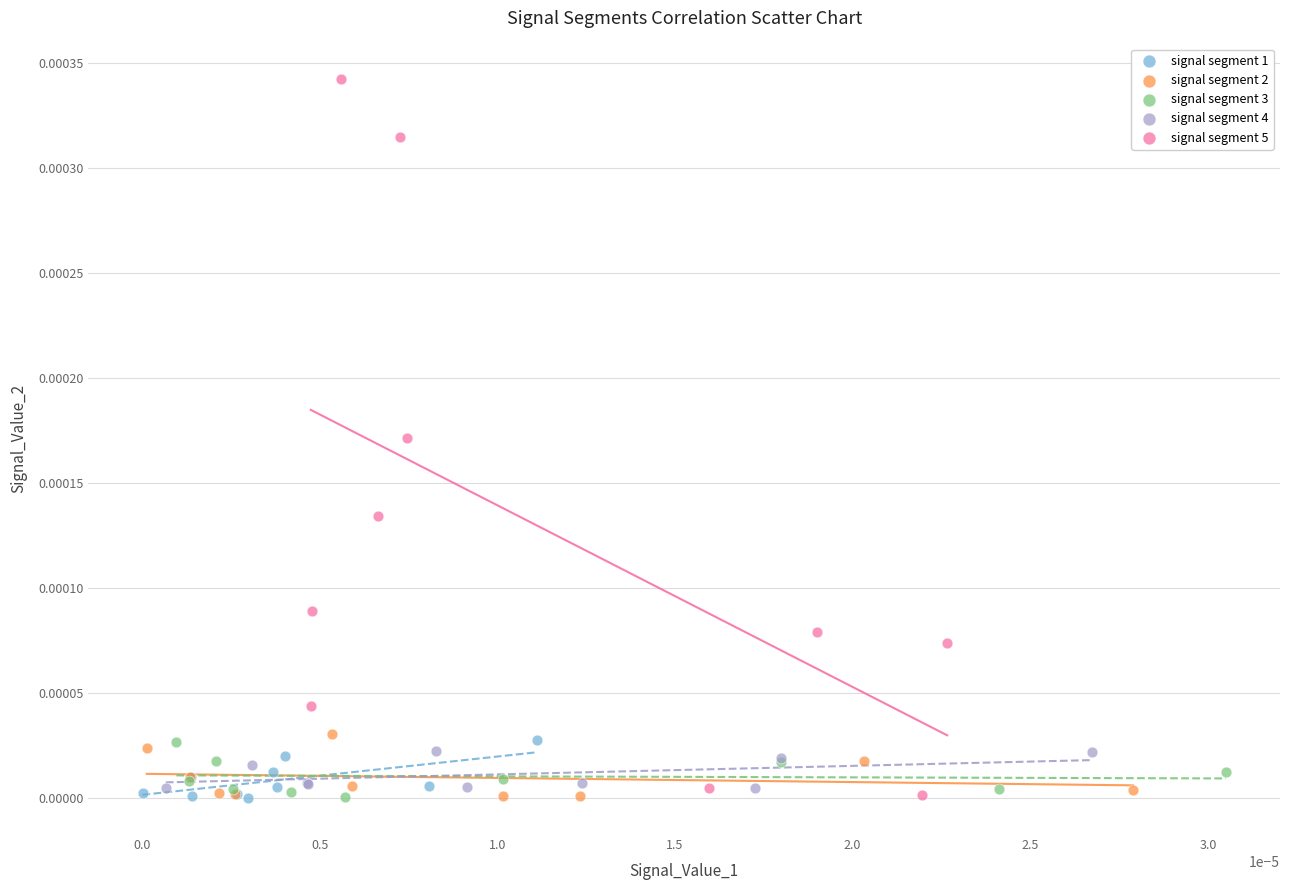

Which series has the widest spread of Y values?

signal segment 5